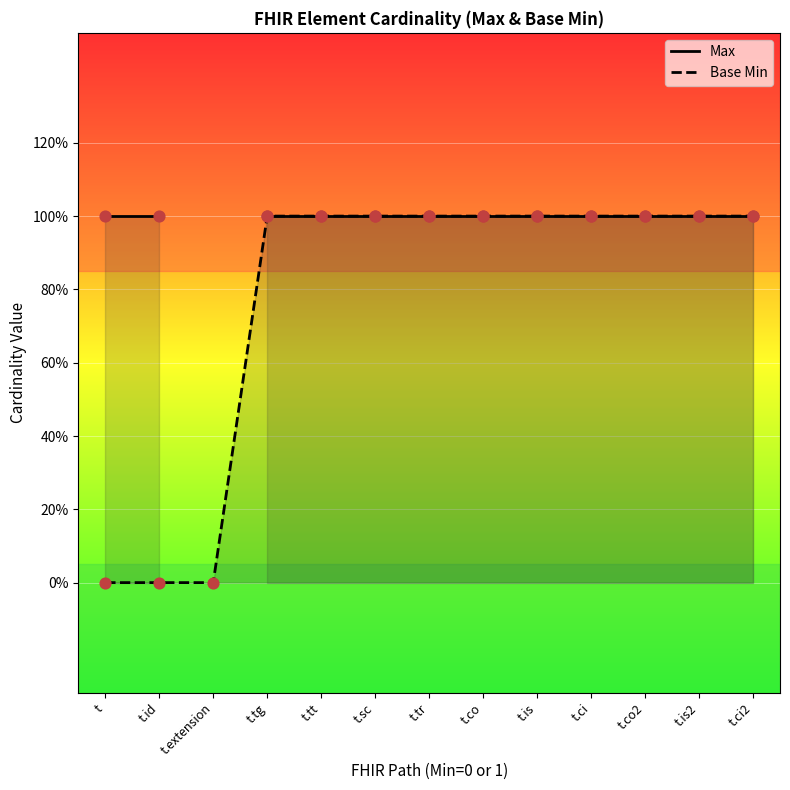

What are all the series names shown in the legend?

Max, Base Min